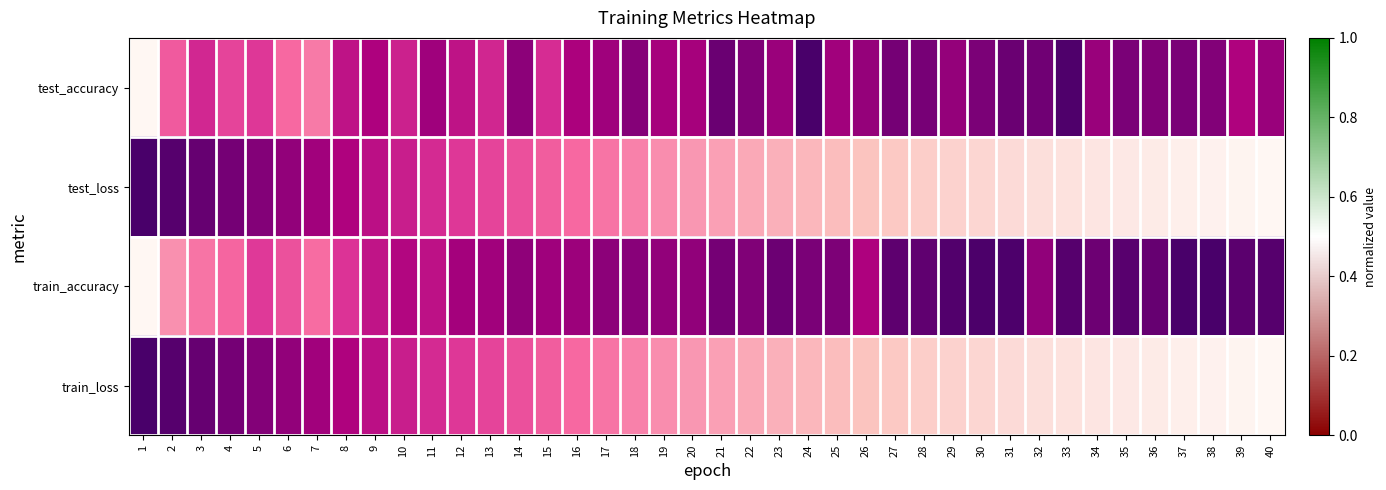

What is the spread (max minus min) of values at 28?

0.7